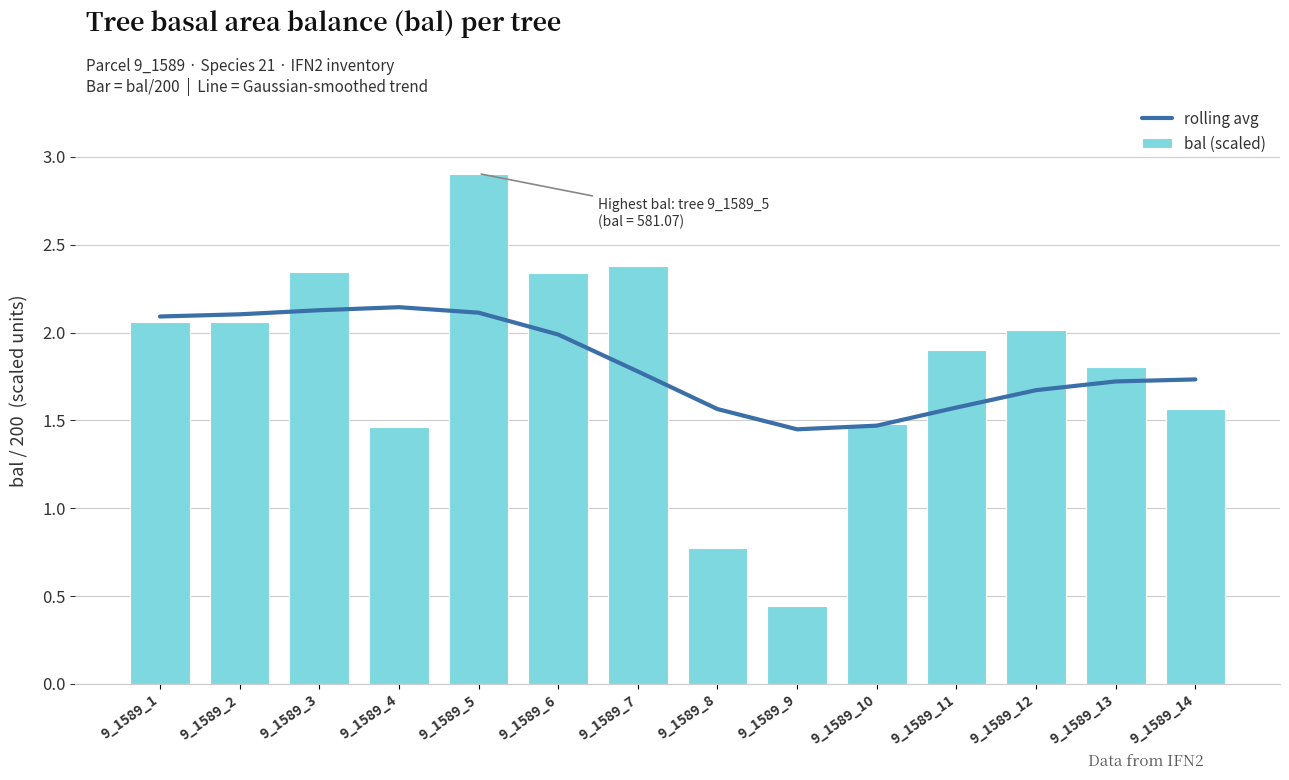

What are all the series names shown in the legend?

rolling avg, bal (scaled)